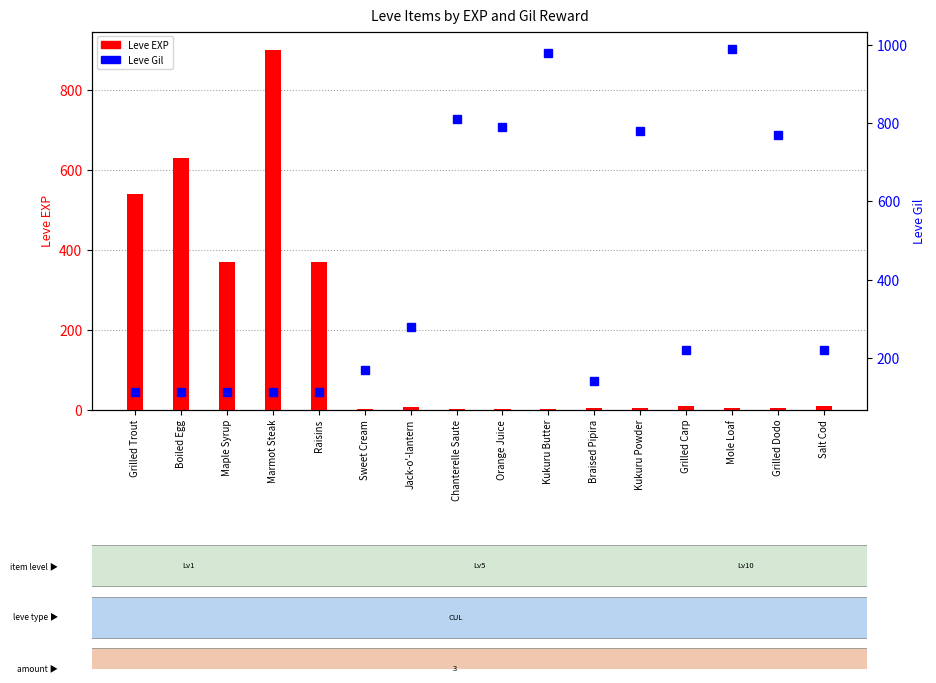

What is the average value of the Leve EXP series?

178